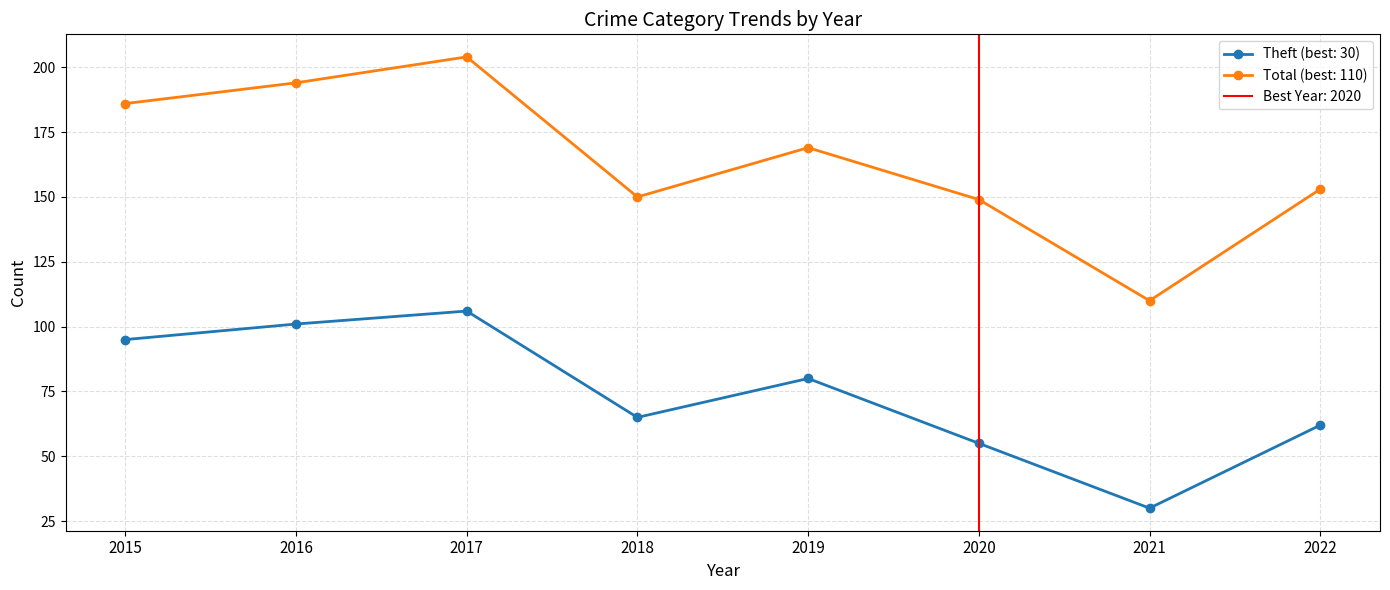

True or false: Theft and Total cross at least once.

False